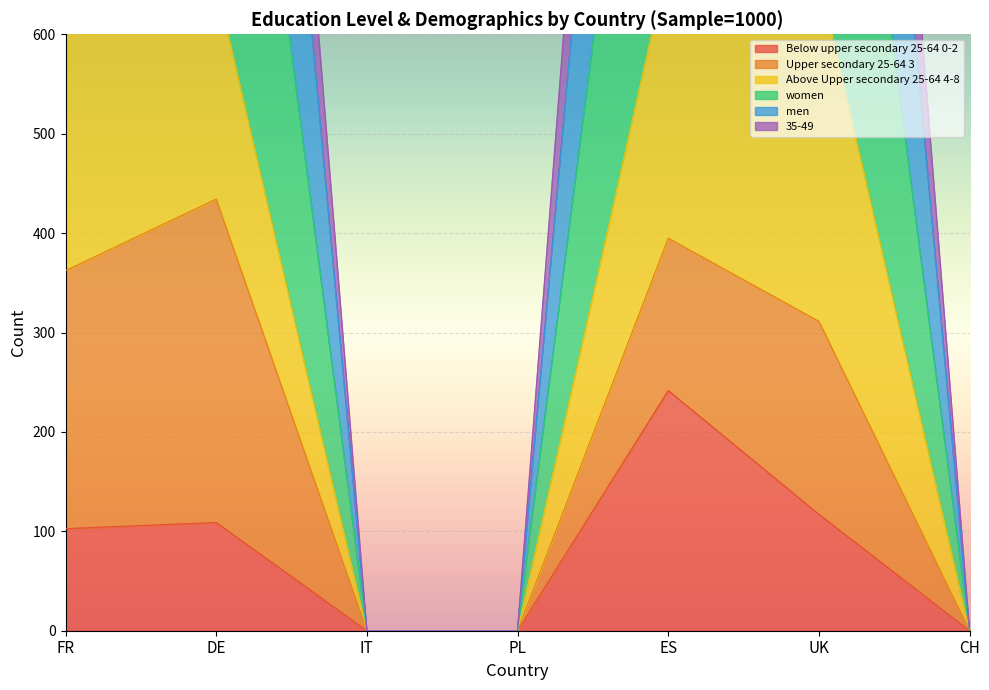

True or false: Below upper secondary 25-64 0-2 and women cross at least once.

False